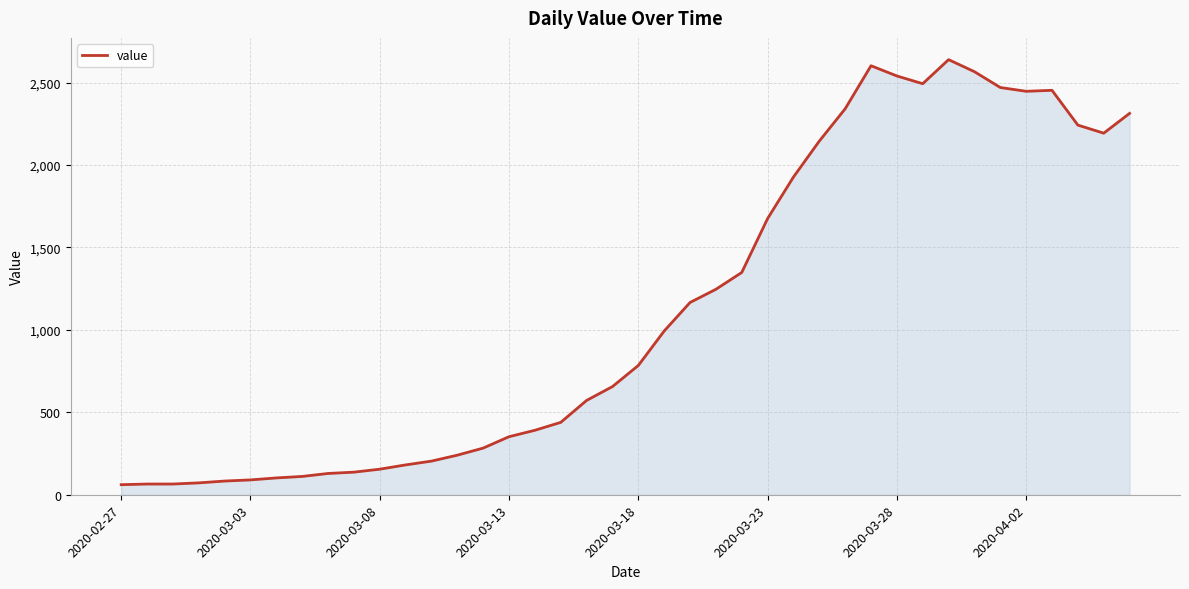

What is the smallest value displayed?

61